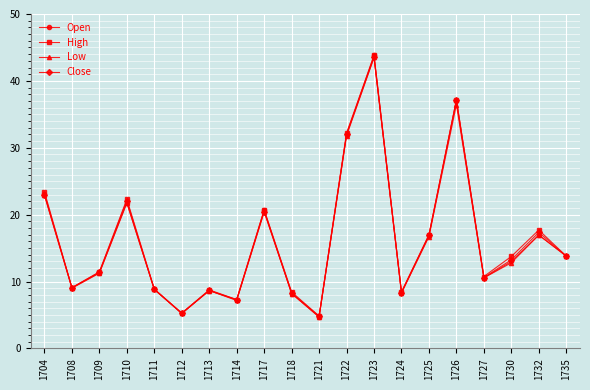

At which label does Low reach its peak?

1723